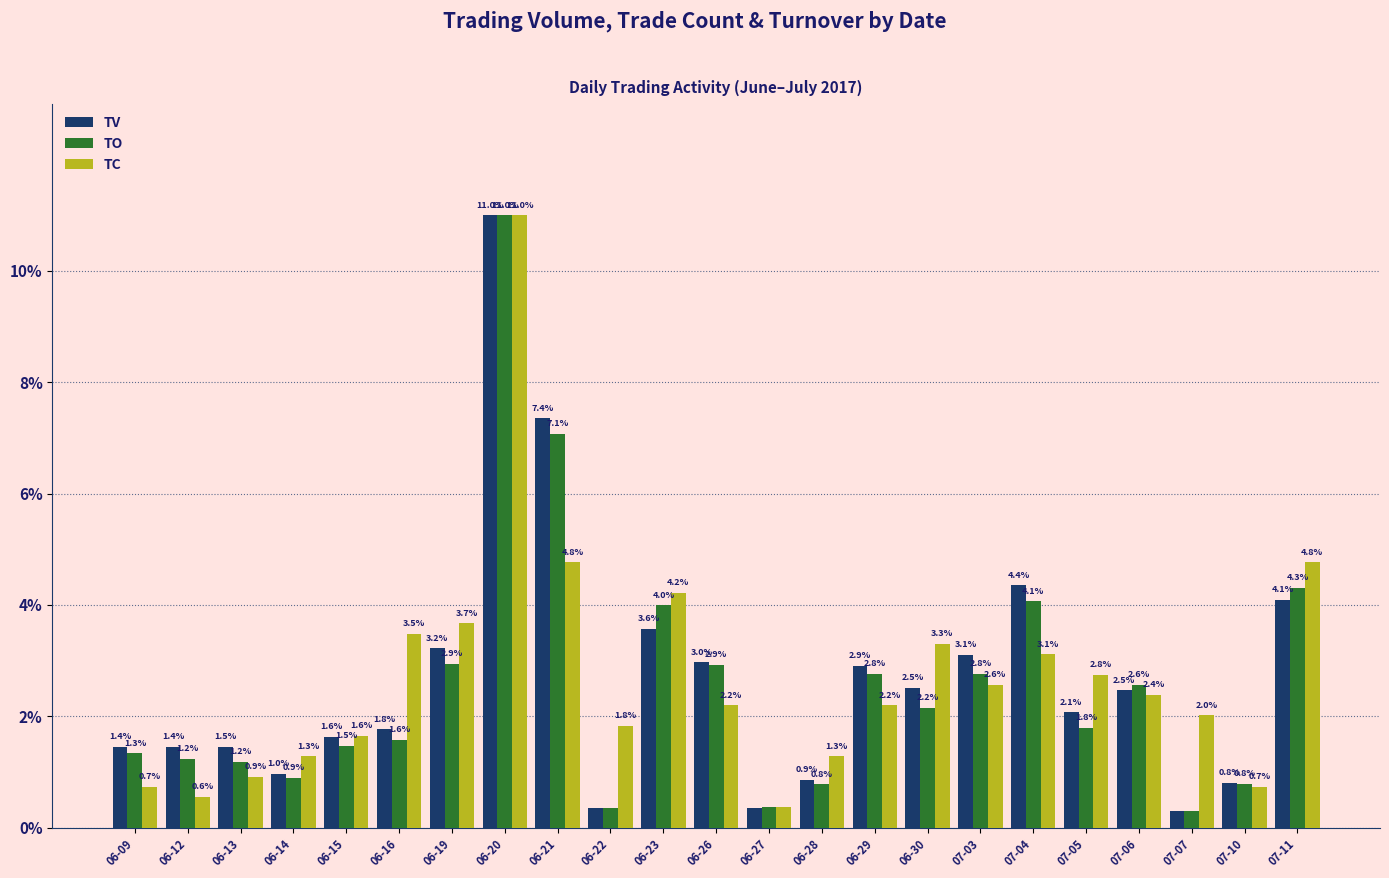

What position from the left is 06-26?

12